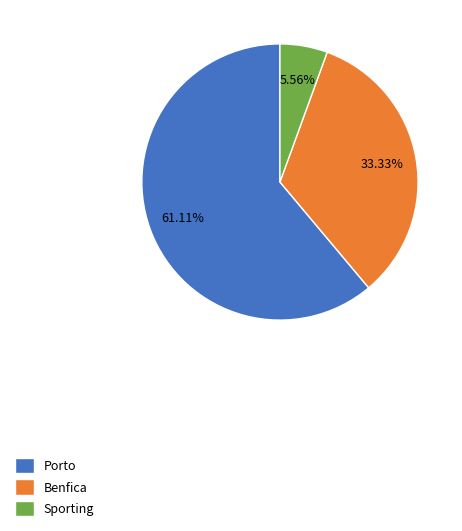

To the nearest percent, what percentage of the pie is Benfica?

33%